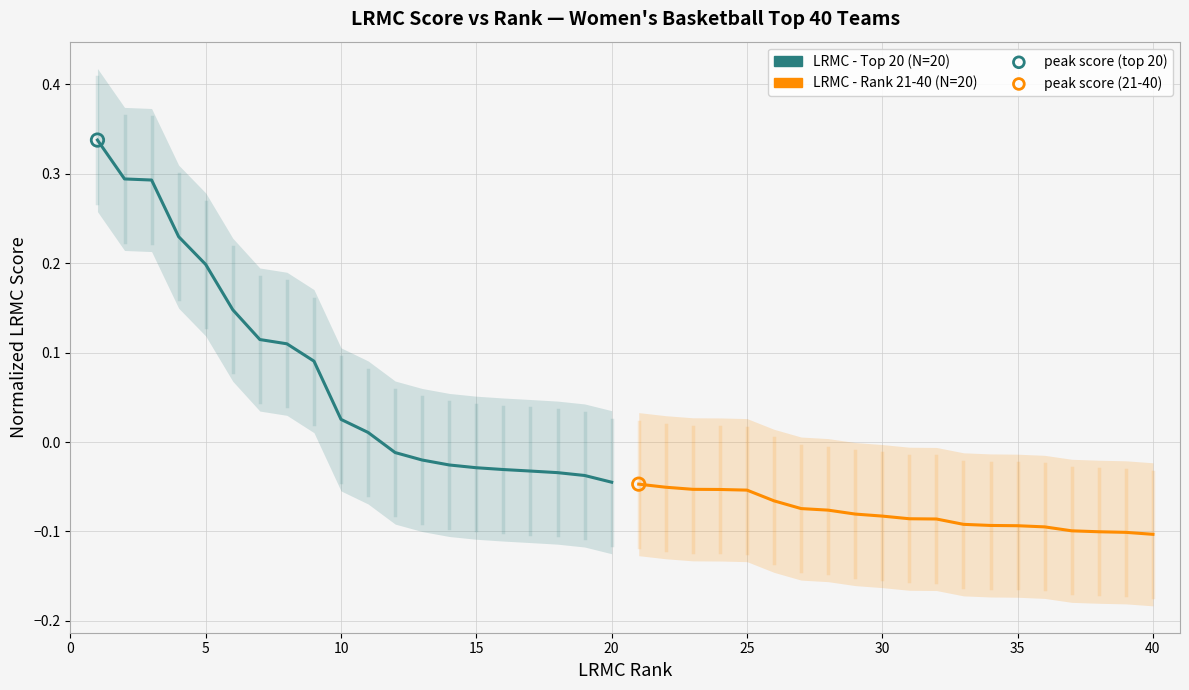

Which series reaches the minimum Y coordinate?

LRMC - Rank 21-40 (N=20)